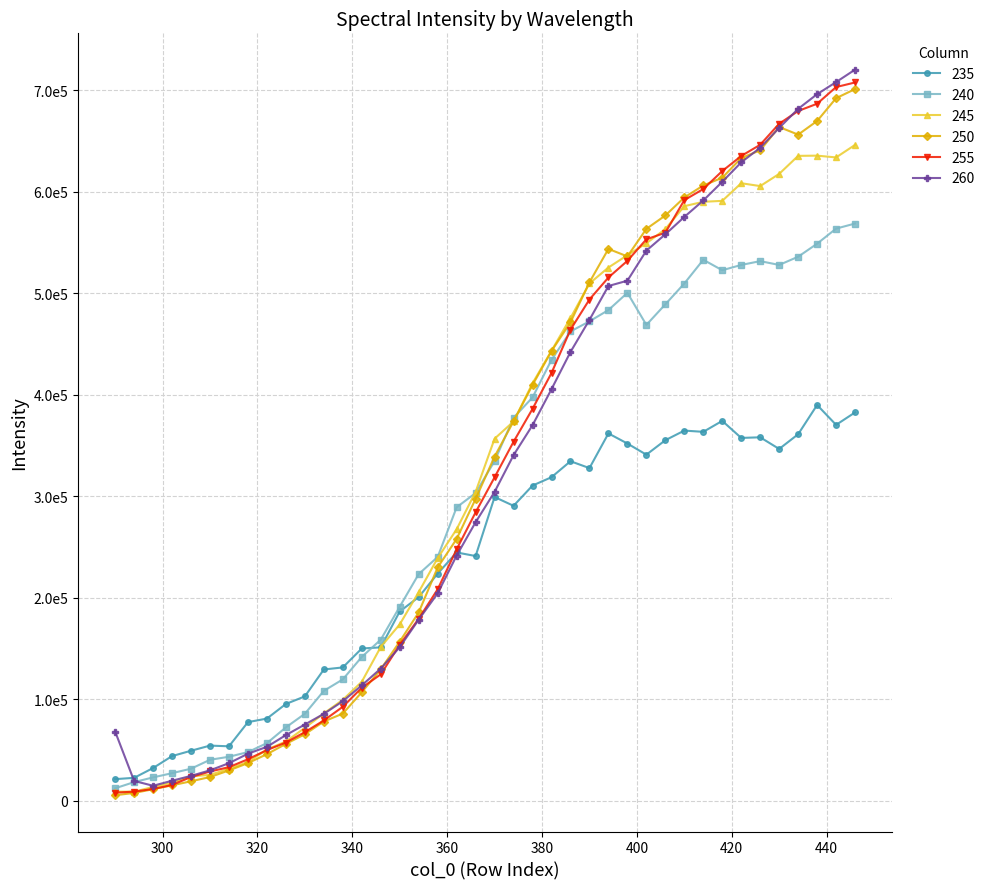

Reading right to left, transcribe all the data shown in this chart.

235: 382516.6	370252.8	389833.2	361016.6	346534.7	358008.1	357391.6	374178.5	363385.2	364605.5	355141.2	340879.0	351871.7	361829.7	327660.9	334439.2	318697.3	310475.2	290524.0	299179.7	241055.4	244577.0	223760.5	200608.2	186476.4	151114.5	149986.5	131341.1	129308.1	102823.6	95340.7	80962.9	77456.4	53646.9	54327.4	49276.7	44017.8	32239.0	22587.9	21292.5
240: 568566.9	563554.0	548697.2	535858.8	527777.8	531524.7	527762.9	522570.1	532876.4	509491.0	488989.4	468706.6	500314.4	483338.0	472225.0	462258.5	434301.0	397249.6	377273.3	334614.8	303129.6	289052.7	240115.5	223278.6	191160.1	158686.4	141663.1	119558.3	108259.5	85692.0	72278.3	56773.7	47937.9	43354.0	40354.5	31593.6	27172.5	23028.1	18374.5	12298.6
245: 646018.7	633669.5	635432.1	635217.6	617453.2	605458.6	608257.3	590897.4	589974.1	585664.7	563091.0	549132.9	537400.0	525235.5	509534.2	475487.1	443262.0	411241.9	373570.3	356637.0	304310.5	267480.9	238990.2	205518.3	173724.6	151510.0	117208.2	99454.6	86035.7	71838.3	58350.6	50439.8	38157.8	31569.3	25494.7	24076.7	17664.3	13573.4	8961.1	8968.3
250: 700979.3	692026.4	669561.9	656129.3	663658.7	640697.1	633078.8	613664.8	606048.8	594224.9	576495.8	563303.1	536179.0	543569.0	510682.2	471263.1	442946.4	409535.3	373771.2	339025.0	297349.4	257900.5	229832.1	185520.3	156793.5	129485.6	106889.5	85871.8	78072.6	65520.2	56020.1	45895.1	37089.8	29893.8	23391.7	19186.7	15214.4	11364.0	7710.8	5443.3
255: 707505.9	702976.7	686553.3	679423.1	666851.5	646152.4	635091.9	620249.2	602542.3	591628.4	559533.2	553011.4	531815.3	515409.6	493733.2	464022.9	421351.0	386007.1	353625.5	318633.7	284117.1	247704.3	208287.6	179262.0	153649.9	124537.7	111310.2	92583.2	79084.3	67592.9	57387.4	49920.4	40887.8	33103.0	28829.9	23387.8	15599.0	11614.6	8971.0	8008.0
260: 720170.2	707865.4	695966.4	681529.7	662755.3	643211.8	628849.3	609677.3	591257.1	575055.0	557948.1	541849.3	512256.0	507027.6	473721.0	442042.9	405410.3	369934.5	340442.0	304251.0	274363.9	241557.8	204315.2	178447.8	151310.2	130208.6	113668.5	98086.1	85601.8	75107.4	64682.2	53140.2	46355.1	37032.0	29960.1	24527.9	19713.0	14784.5	19518.2	68188.5